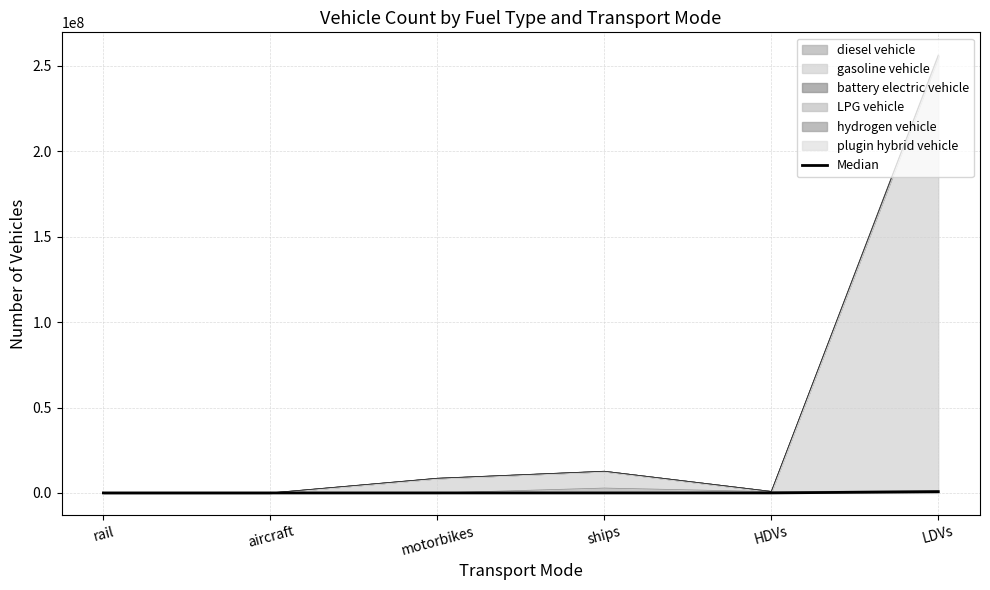

What is the change in value from rail to LDVs?

+757175.0